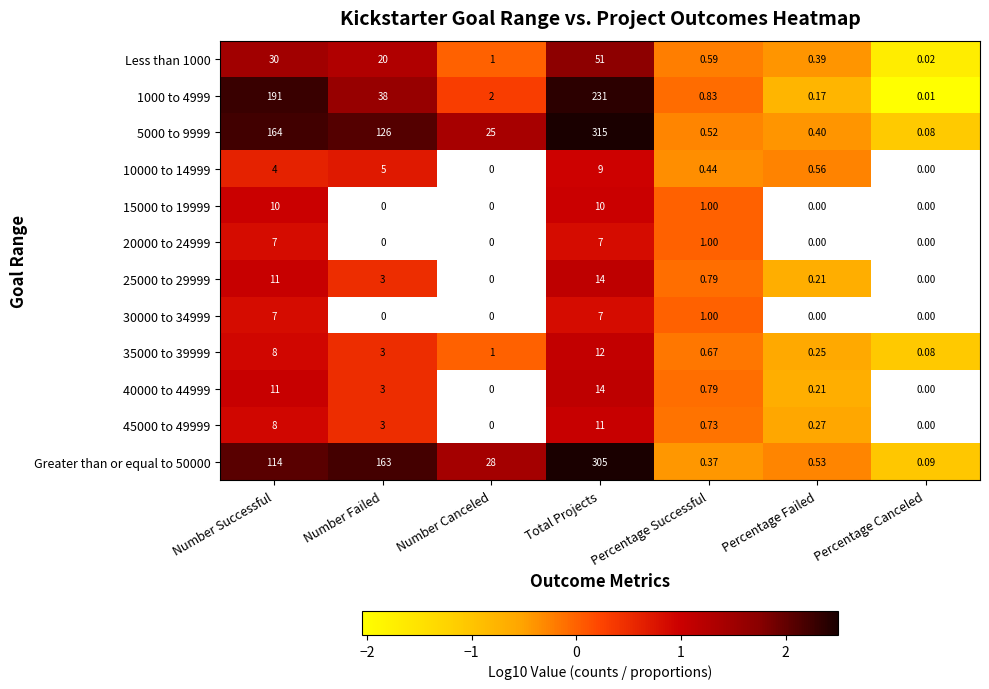

What is the total value across all series at Number Successful?

565.0